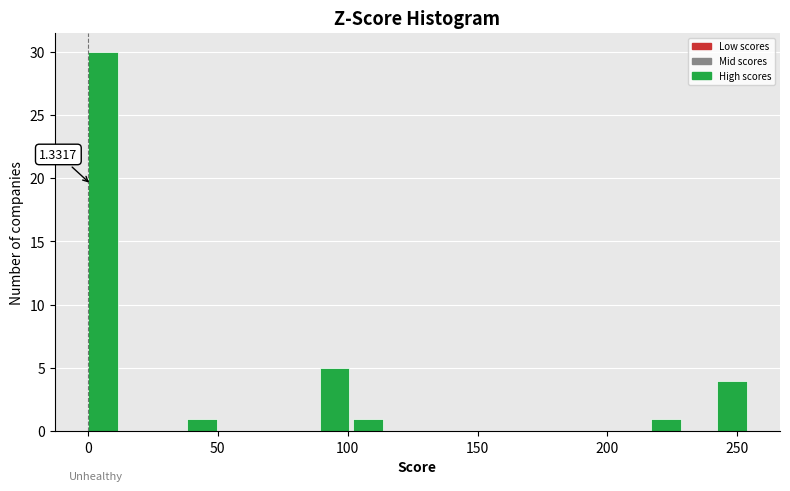

Around what value on the x-axis is the tallest bar? Give the approximate position of its centre, as read against the axis.

5